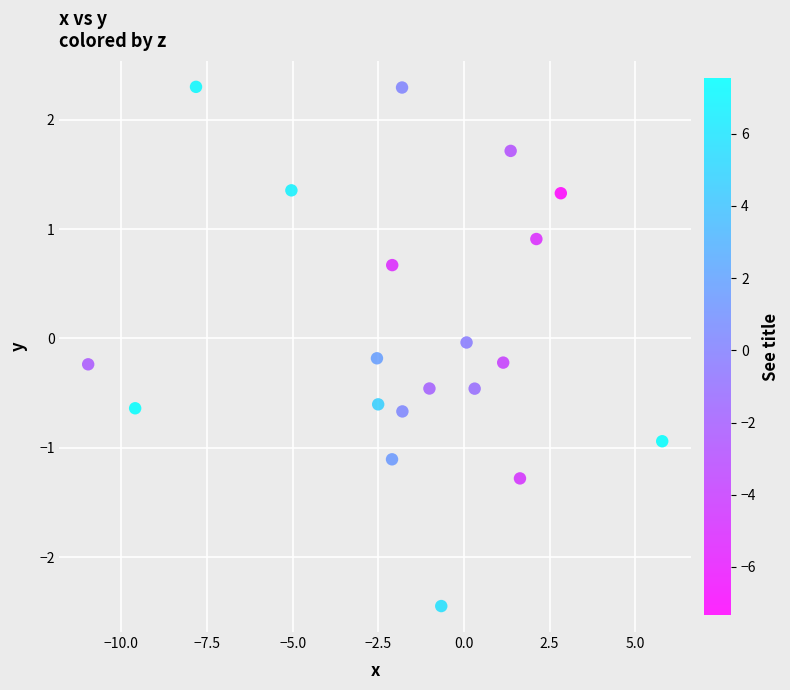

What is the range of X values (max minus min)?

16.8